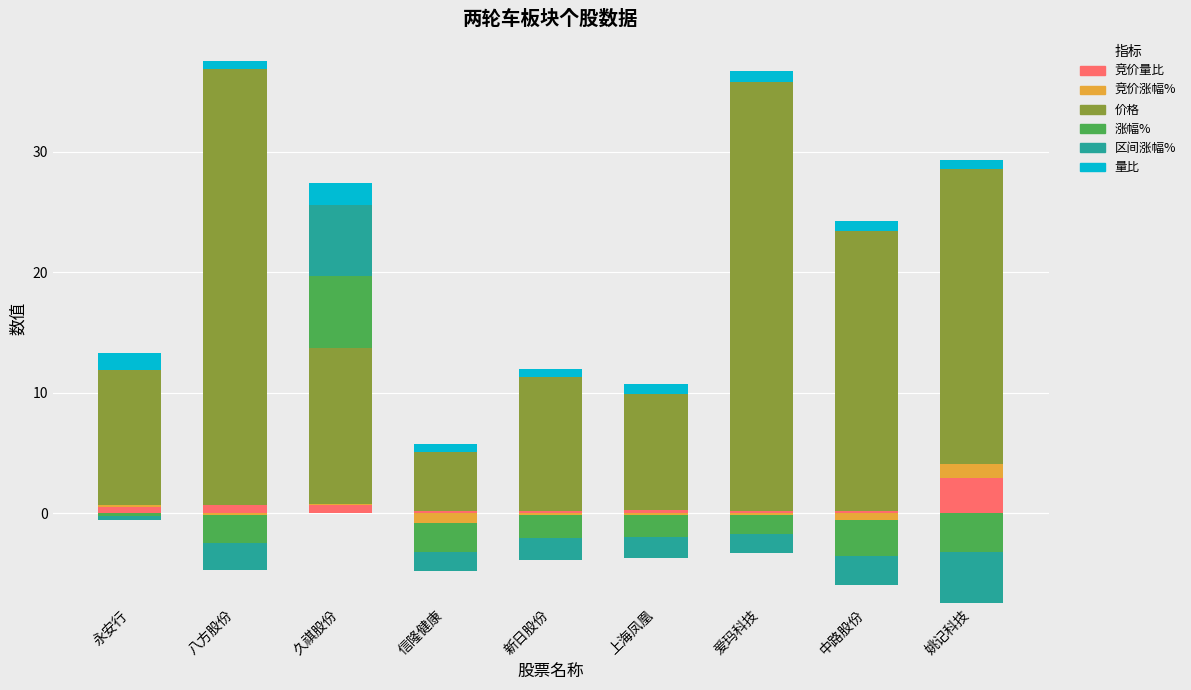

Count the number of categories in the chart.

9